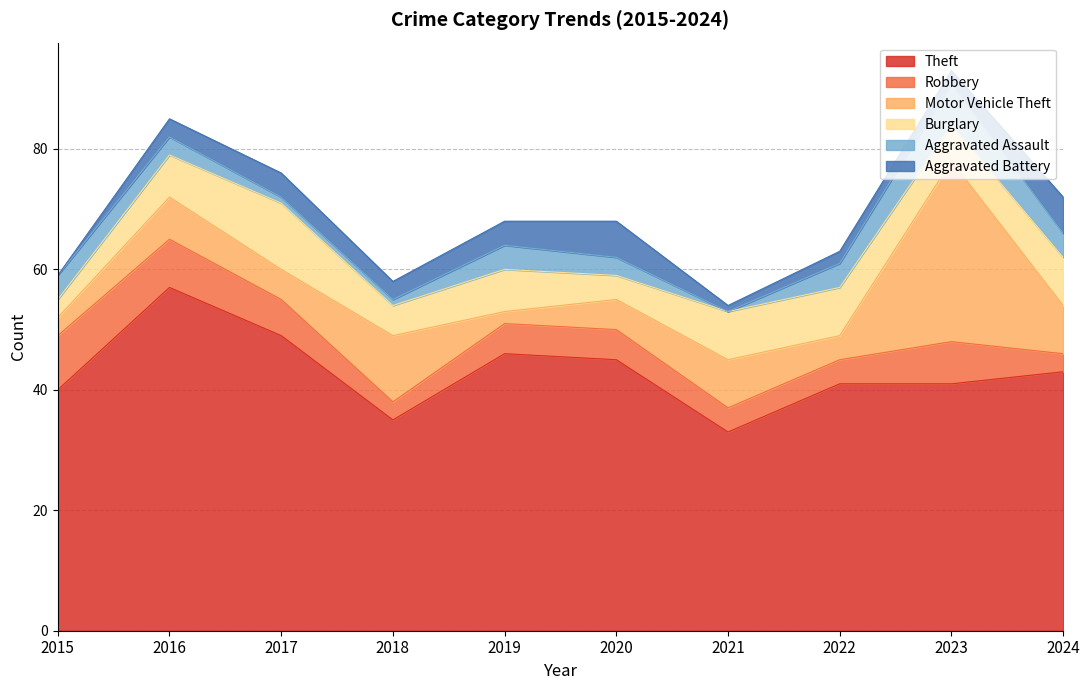

True or false: Motor Vehicle Theft has more than 2 interior local peaks.

True